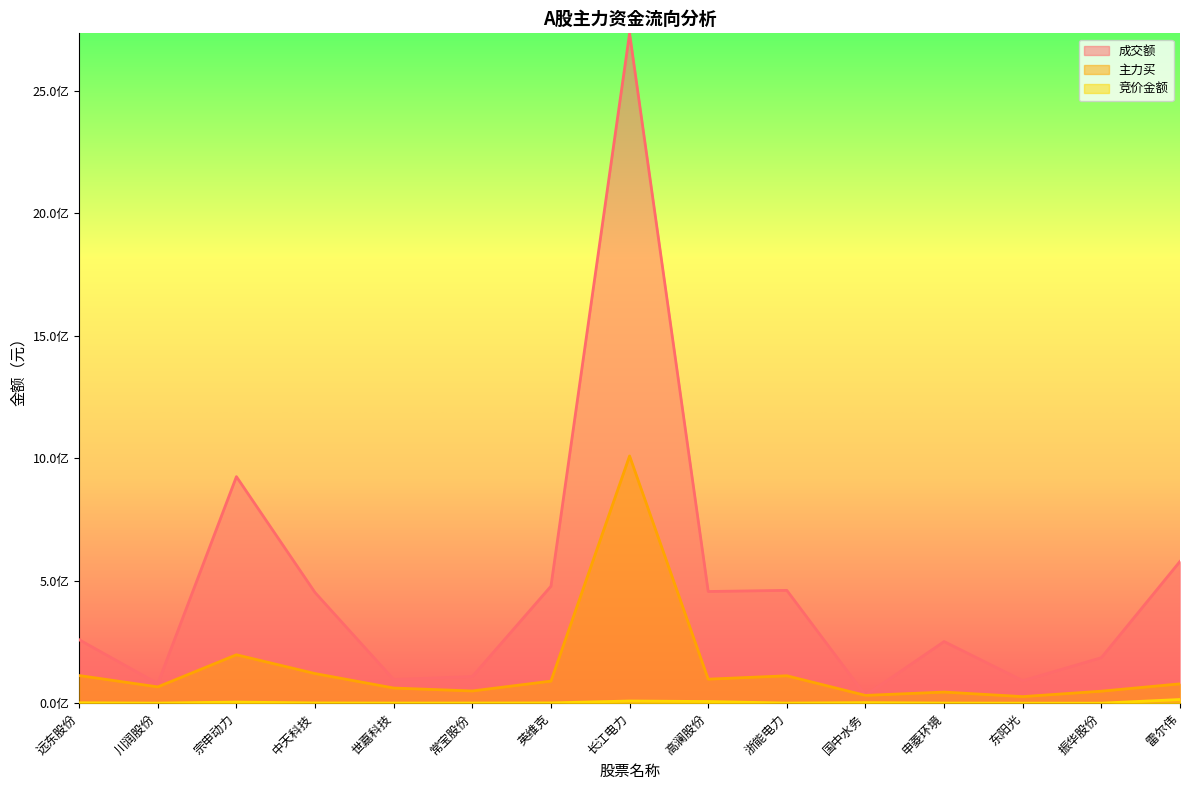

What is the total value across all series at 浙能电力?

572689884